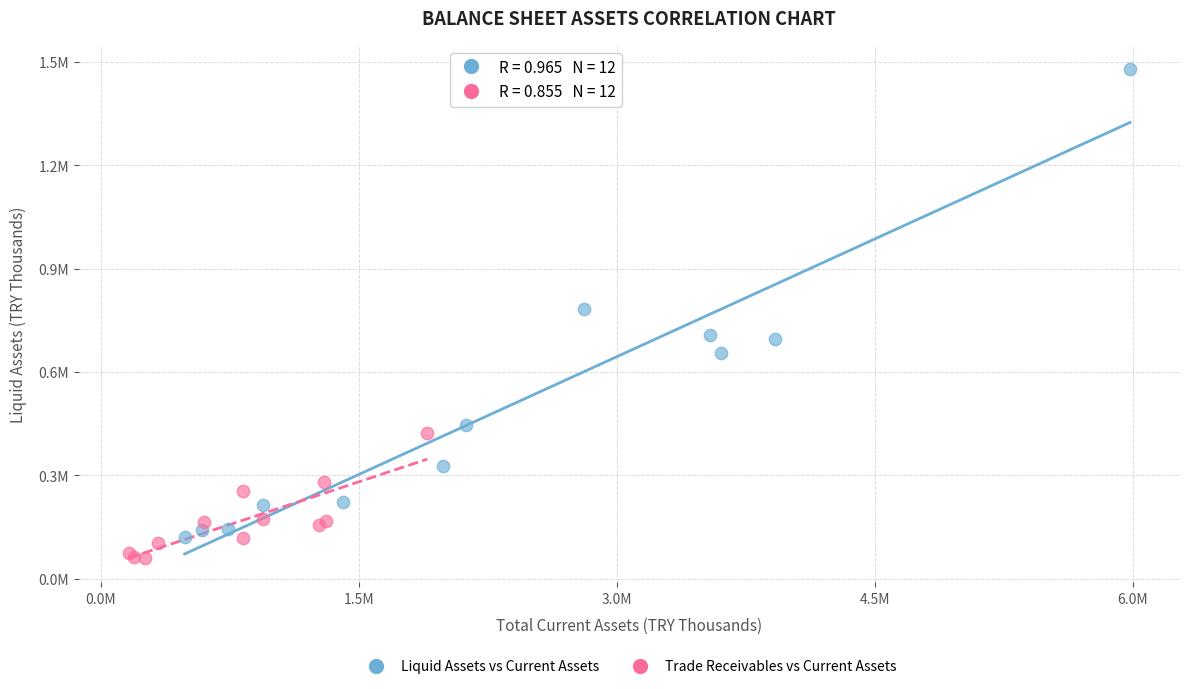

Which series contains the highest Y value?

Liquid Assets vs Current Assets